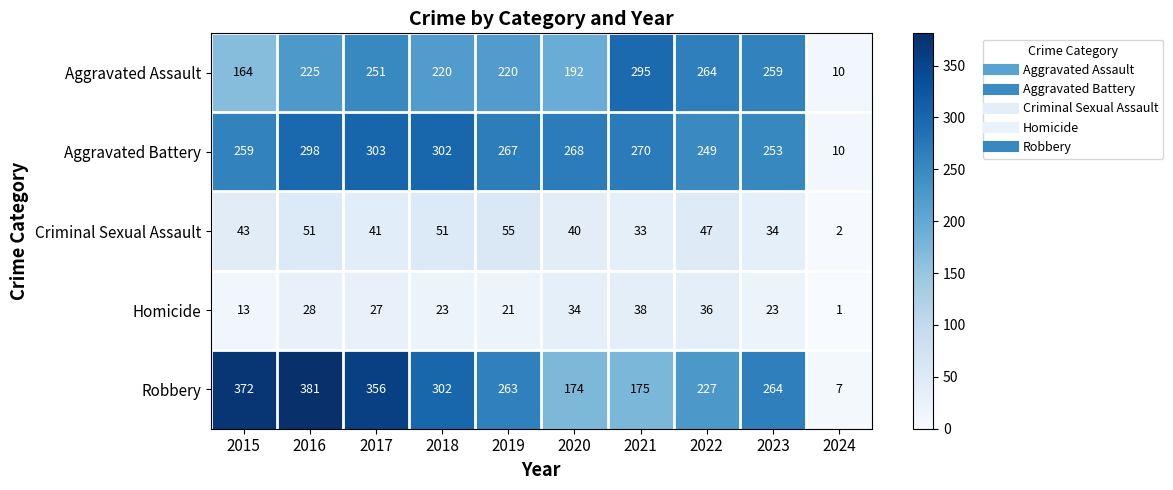

At which category is the sum across all series the highest?

2016